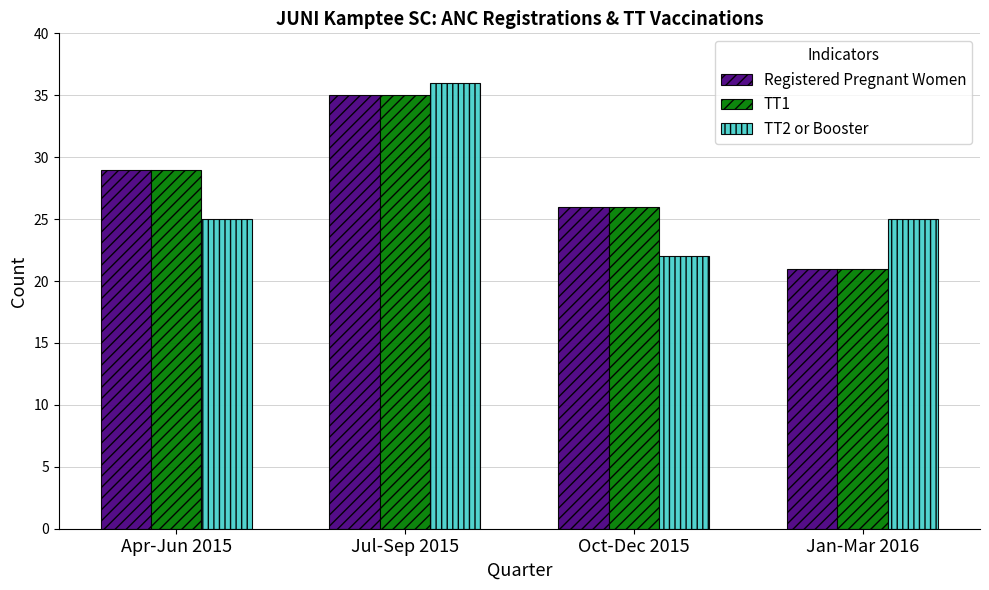

Reading right to left, transcribe all the data shown in this chart.

Registered Pregnant Women: Jan-Mar 2016=21	Oct-Dec 2015=26	Jul-Sep 2015=35	Apr-Jun 2015=29
TT1: Jan-Mar 2016=21	Oct-Dec 2015=26	Jul-Sep 2015=35	Apr-Jun 2015=29
TT2 or Booster: Jan-Mar 2016=25	Oct-Dec 2015=22	Jul-Sep 2015=36	Apr-Jun 2015=25